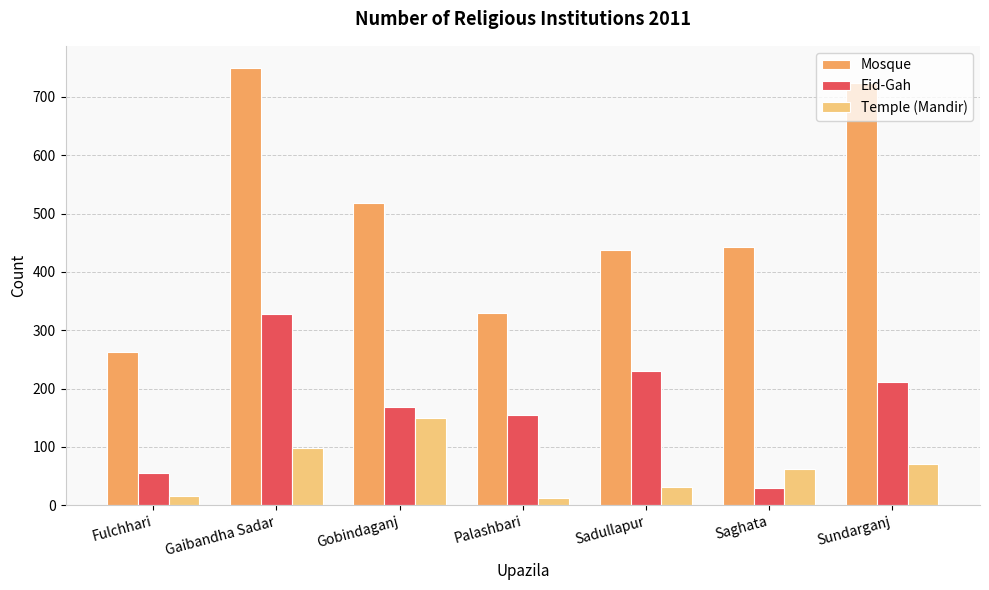

What is the difference between the maximum and minimum values in the Temple (Mandir) series?

137